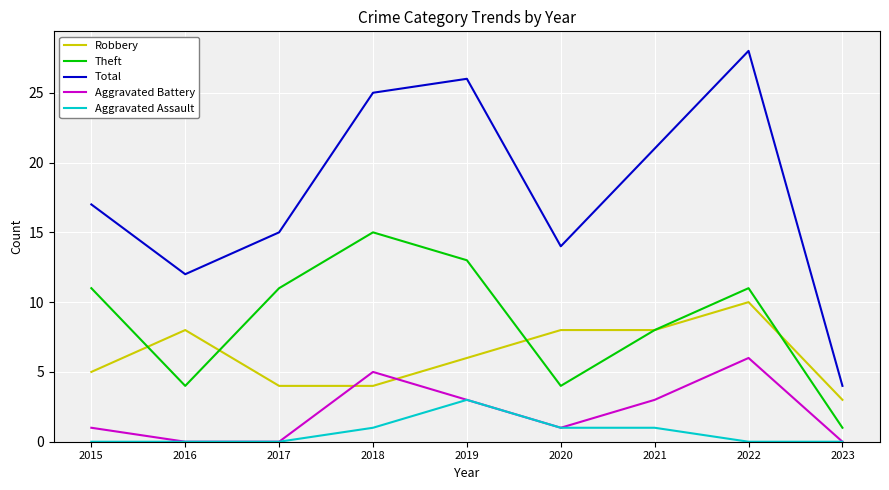

Does the chart display data point markers on the line(s)?

No